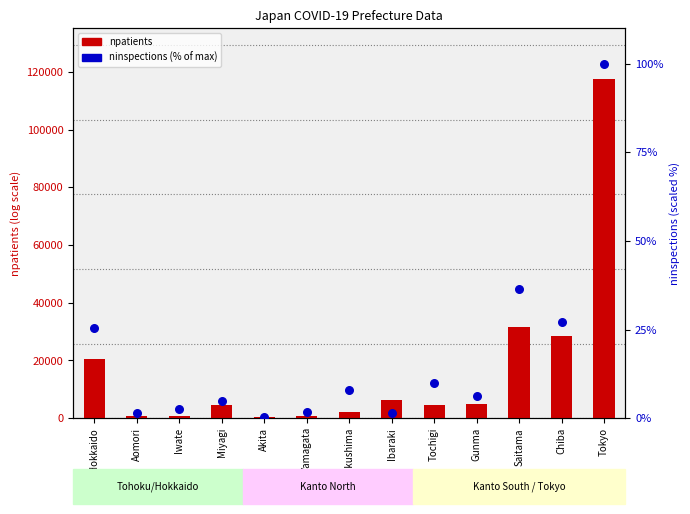

Which series contains the lowest Y value?

ninspections (% of max)